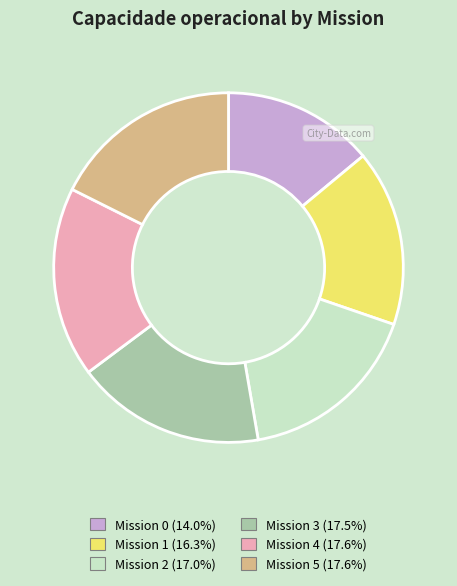

Does any single category account for the majority?

No